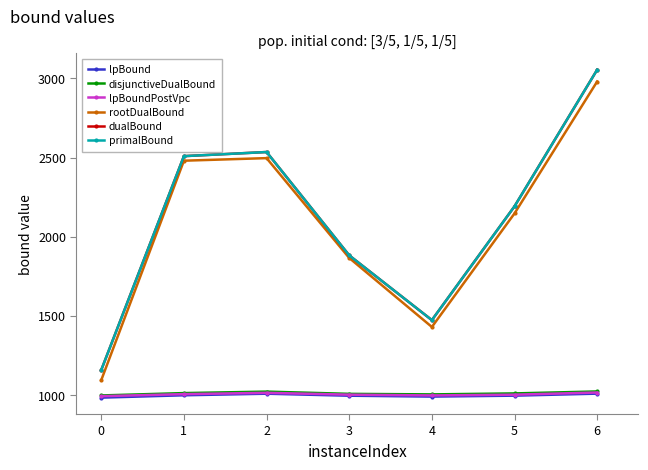

Does the chart have visible grid lines?

No